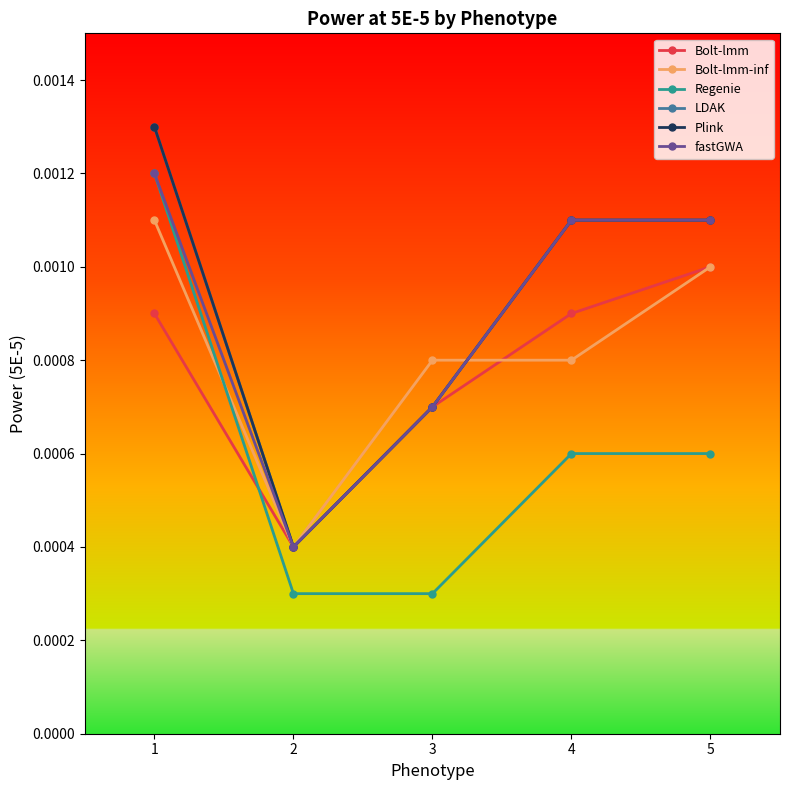

How many intersections are there between Bolt-lmm-inf and LDAK?

1